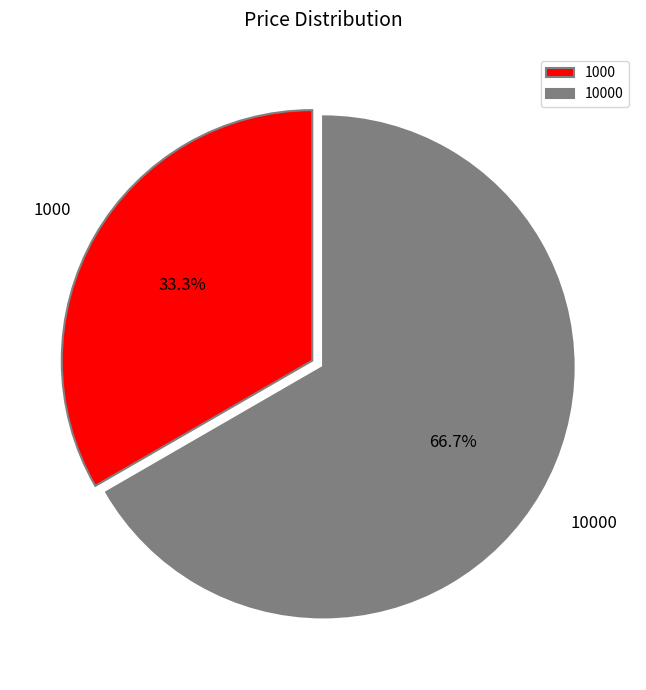

To the nearest percent, what is the combined percentage of 1000 and 10000?

100%